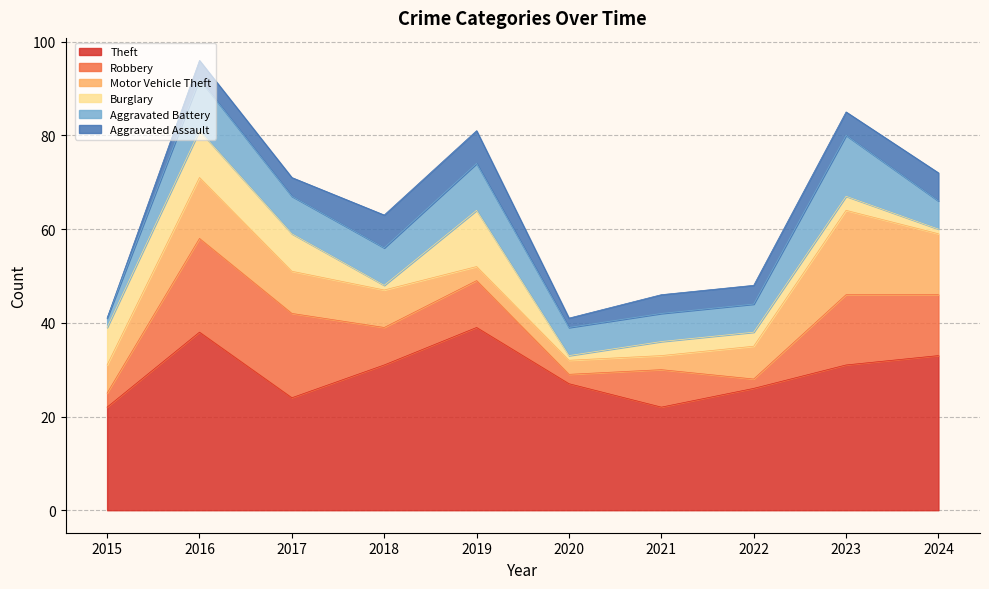

Between which two adjacent categories do Aggravated Assault and Motor Vehicle Theft first intersect?

2018 and 2019